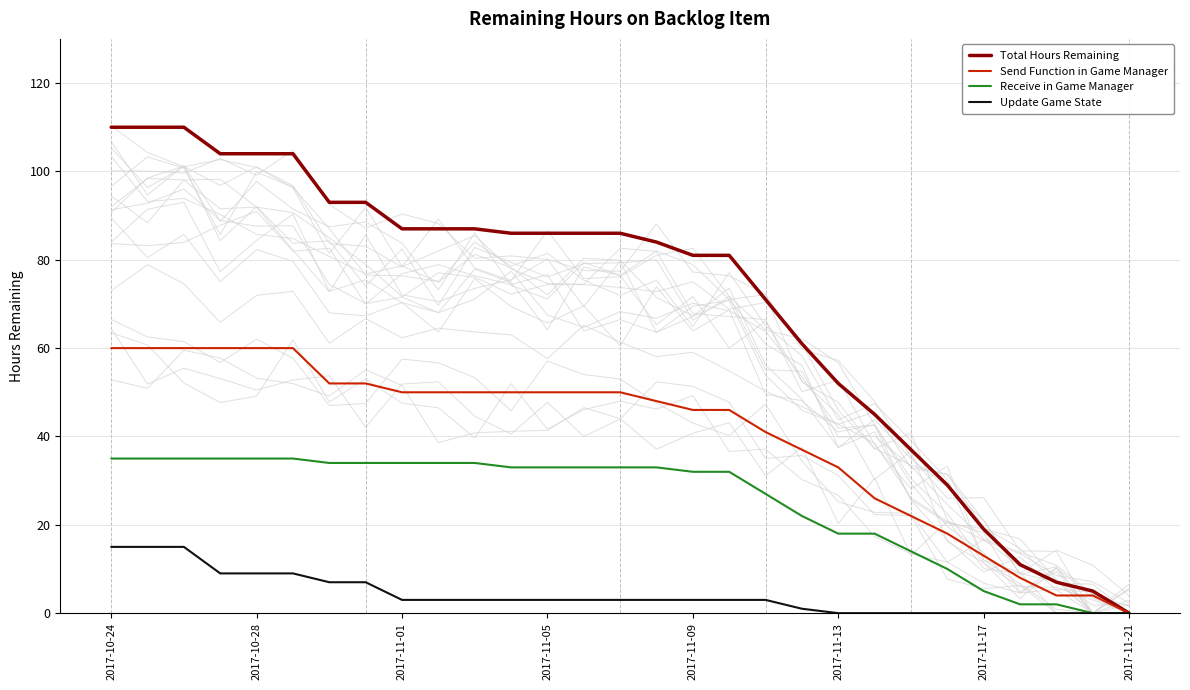

What is the difference between the maximum and minimum values in the Send Function in Game Manager series?

60